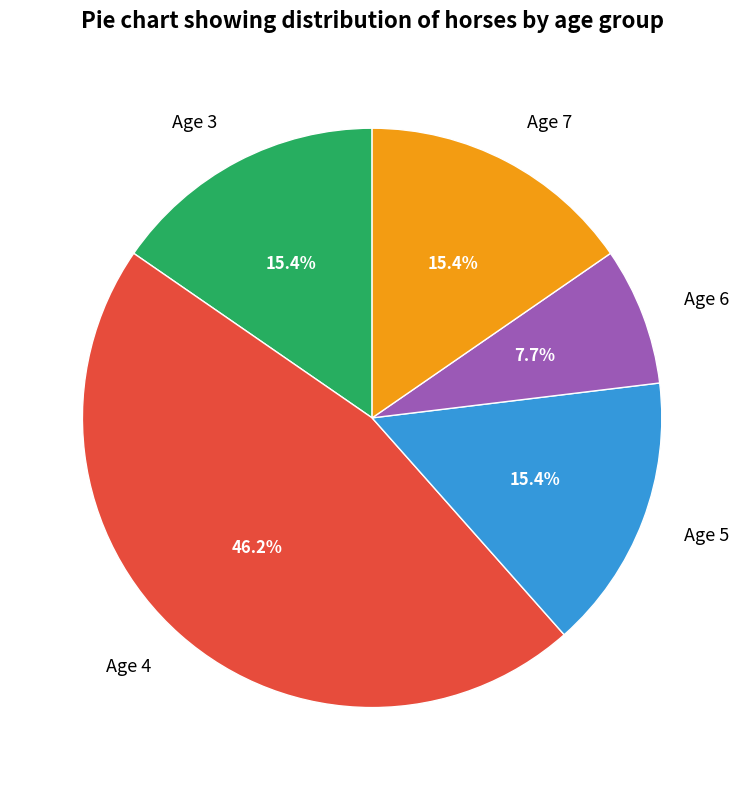

Which slice is the smallest?

Age 6